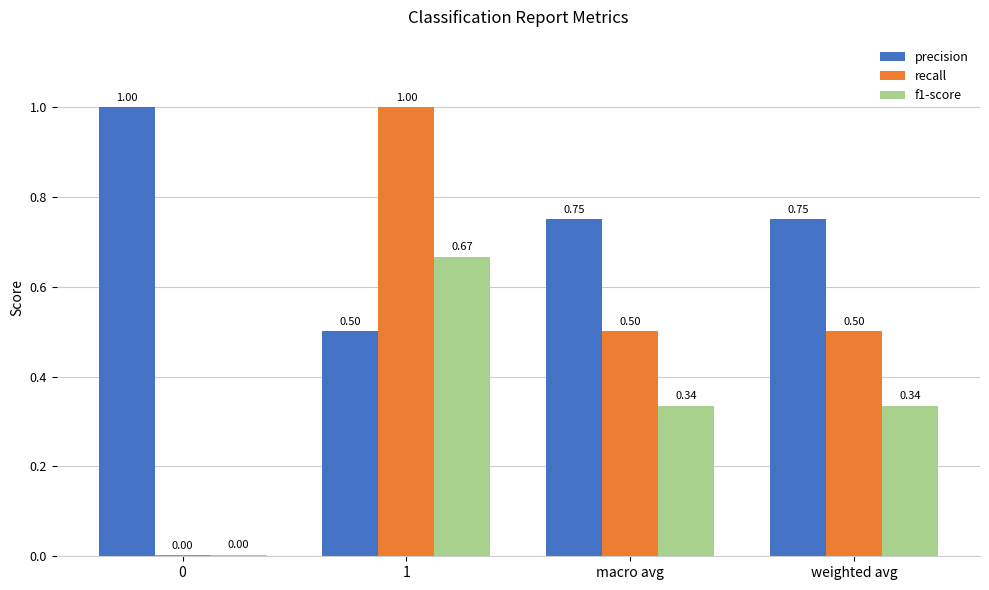

What is the average value of the recall series?

0.5